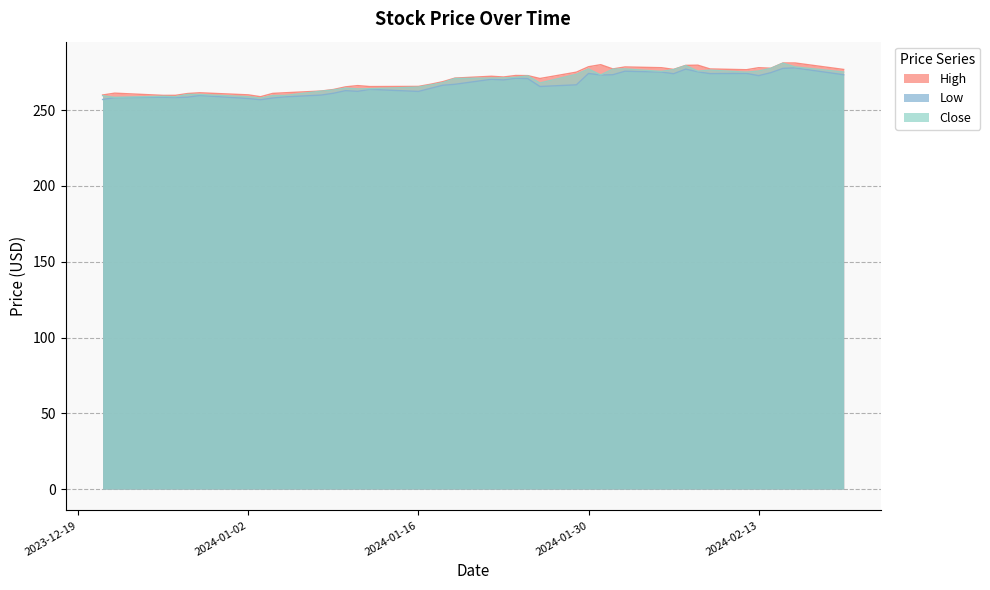

What are all the series names shown in the legend?

High, Low, Close